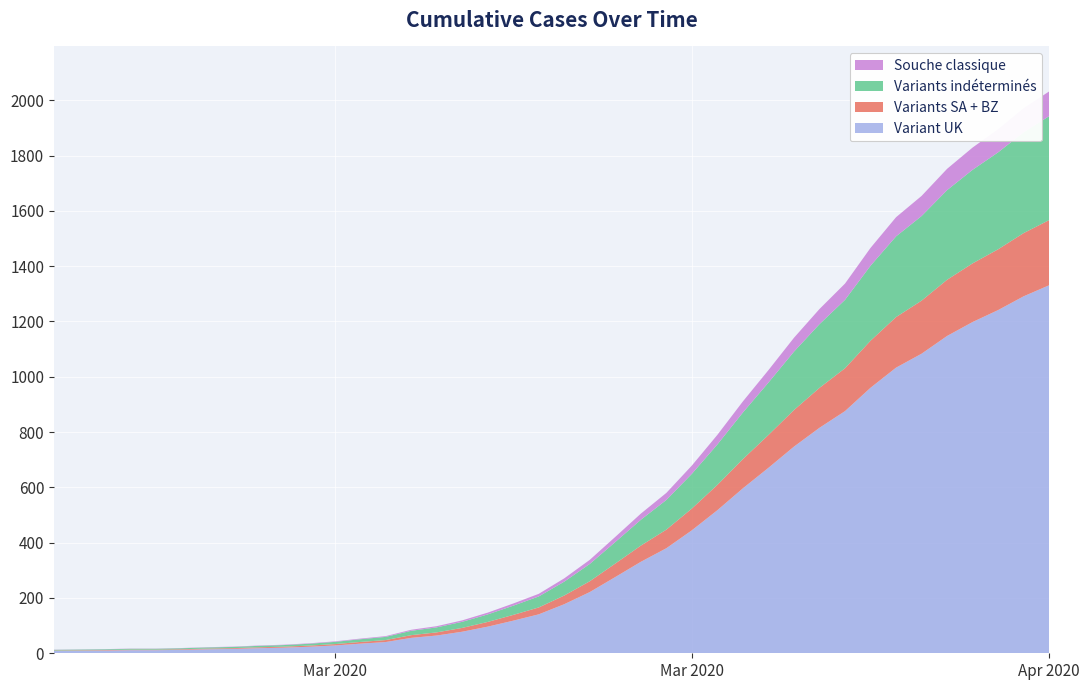

Reading left to right, extract all data points from this chart.

2020-02-27=13	2020-02-28=14	2020-02-29=15	2020-03-01=17	2020-03-02=17	2020-03-03=19	2020-03-04=22	2020-03-05=24	2020-03-06=28	2020-03-07=31	2020-03-08=36	2020-03-09=43	2020-03-10=53	2020-03-11=62	2020-03-12=85	2020-03-13=98	2020-03-14=119	2020-03-15=147	2020-03-16=180	2020-03-17=215	2020-03-18=271	2020-03-19=338	2020-03-20=421	2020-03-21=505	2020-03-22=580	2020-03-23=679	2020-03-24=790	2020-03-25=911	2020-03-26=1024	2020-03-27=1141	2020-03-28=1245	2020-03-29=1337	2020-03-30=1466	2020-03-31=1577	2020-04-01=1654	2020-04-02=1752	2020-04-03=1829	2020-04-04=1895	2020-04-05=1971	2020-04-06=2032